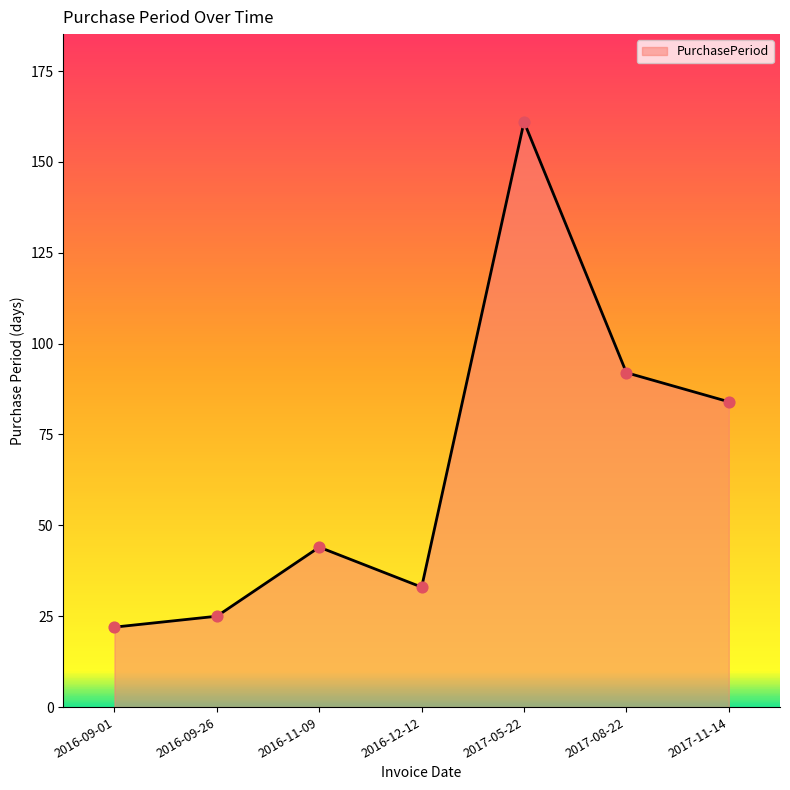

What is the change in value from 2016-09-01 to 2017-11-14?

+62